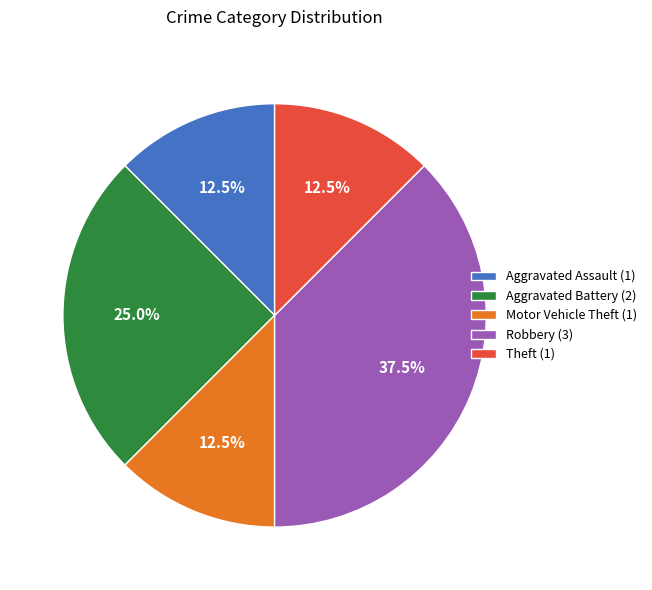

Combined, what portion of the pie is Robbery and Theft?

50.0%